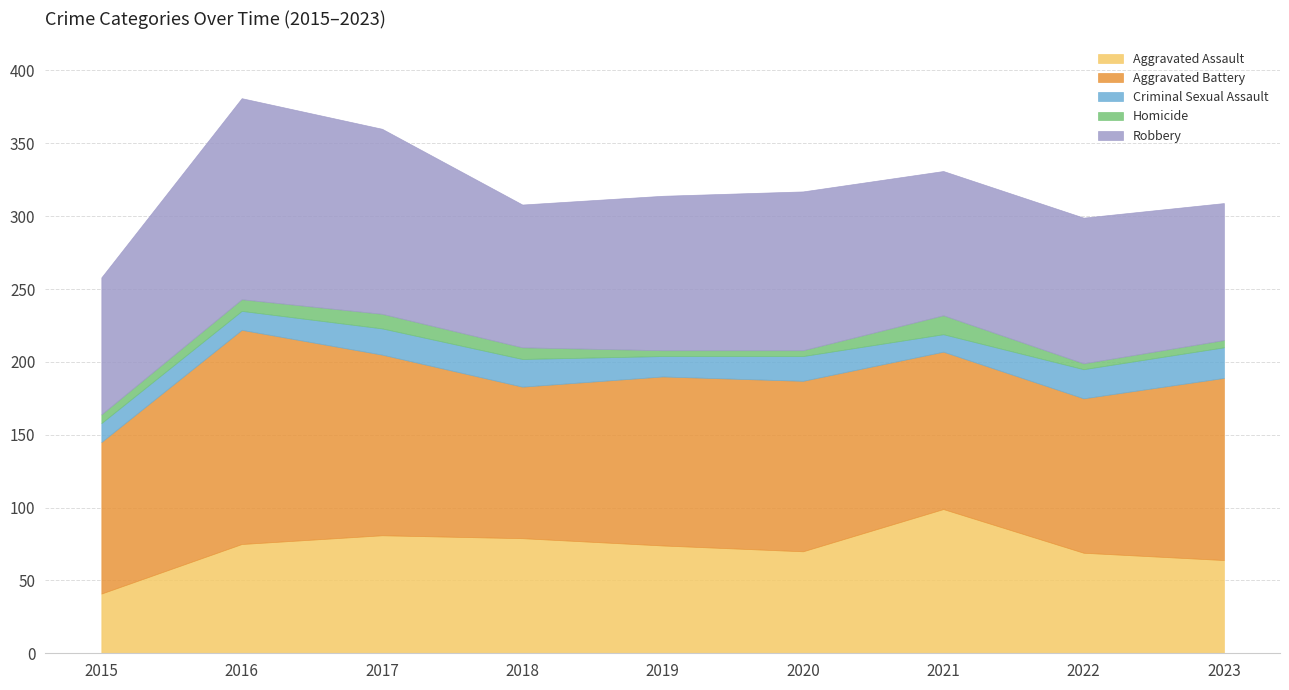

Where is Homicide nearest to the value 8?

2016